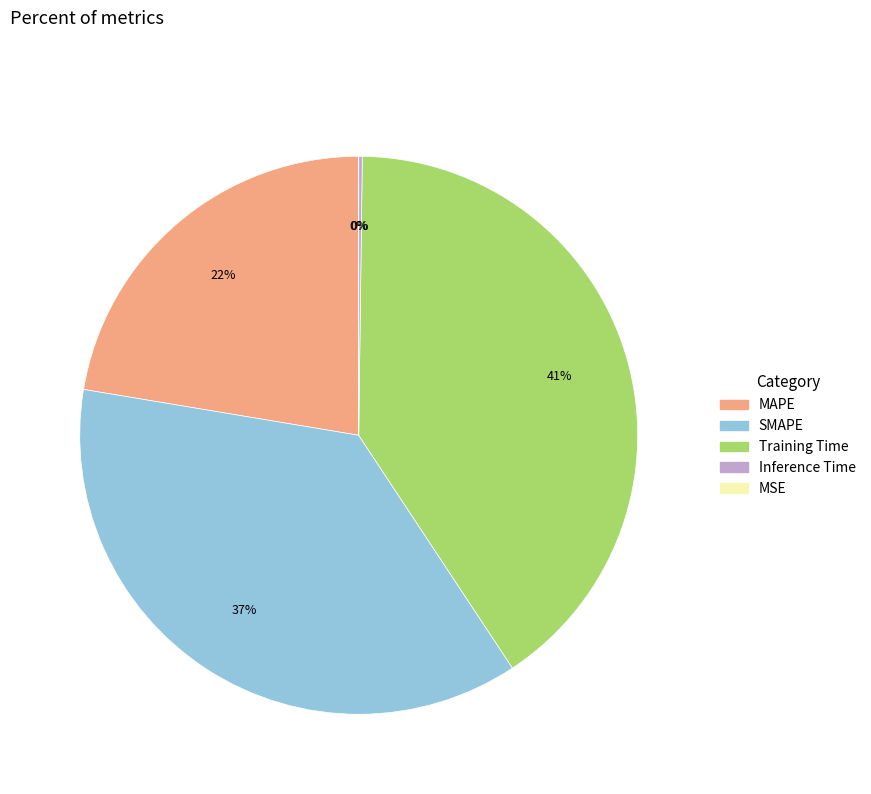

Approximately how many times larger is the value at MAPE compared to SMAPE?

0.6